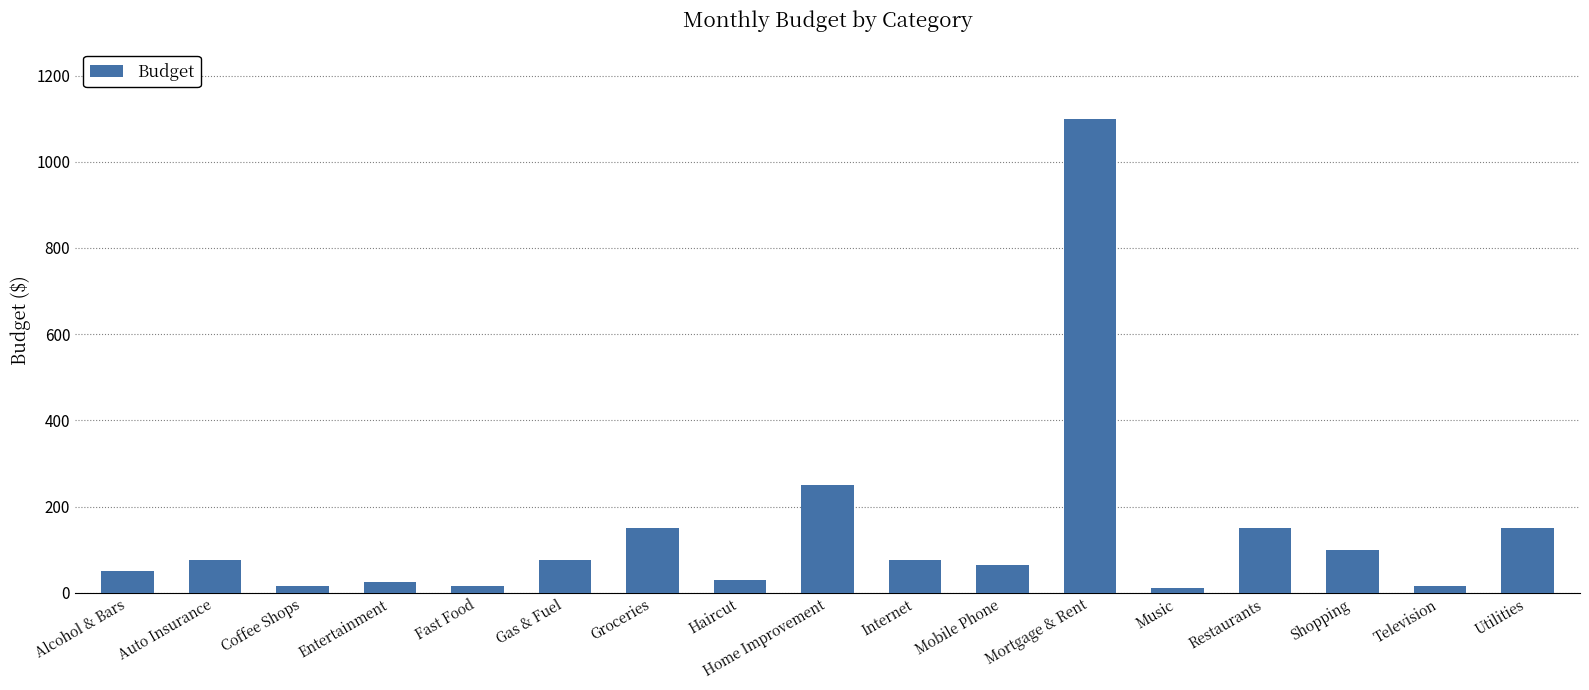

What is the label of the 2nd bar from the right?

Television